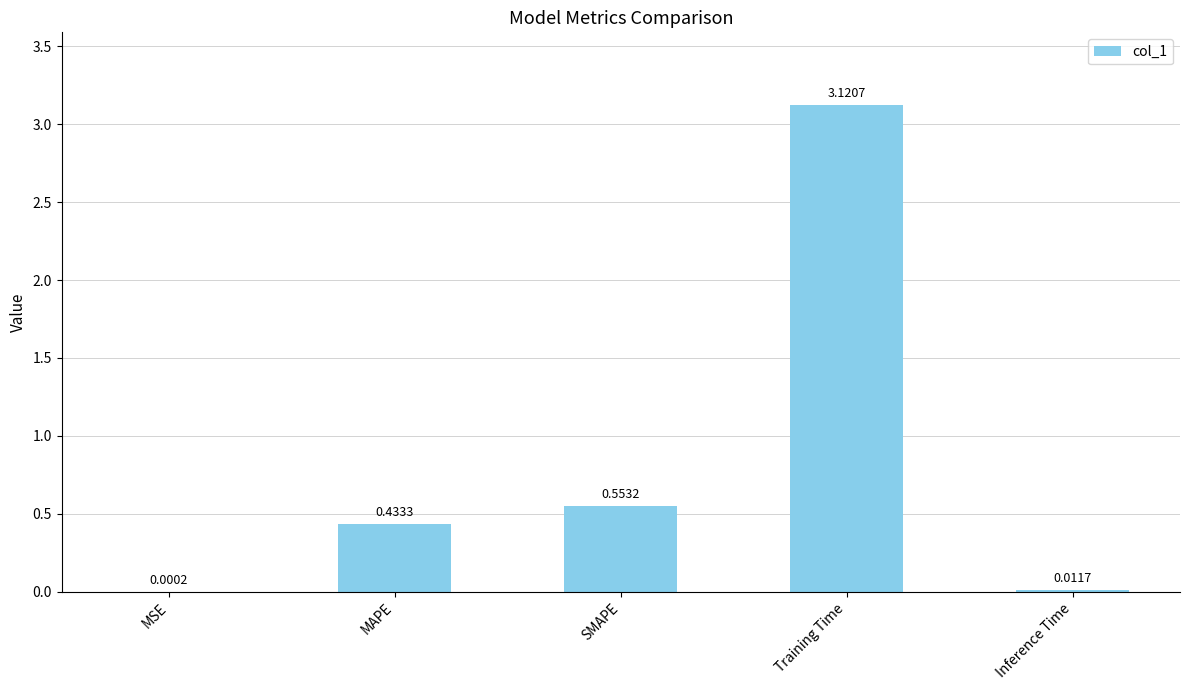

Which category has the highest value across all series?

Training Time